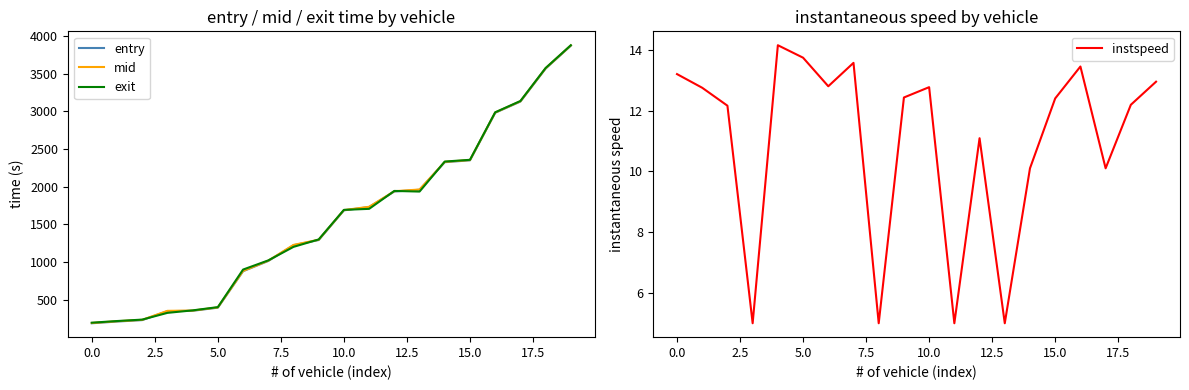

True or false: entry and mid cross at least once.

False